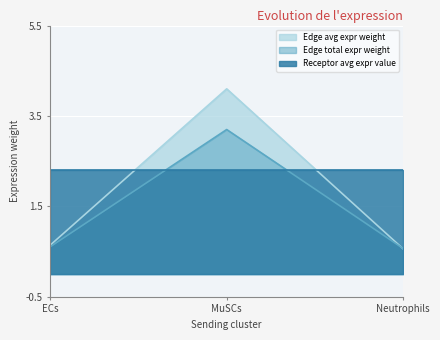

Which has a higher value, ECs or MuSCs?

MuSCs